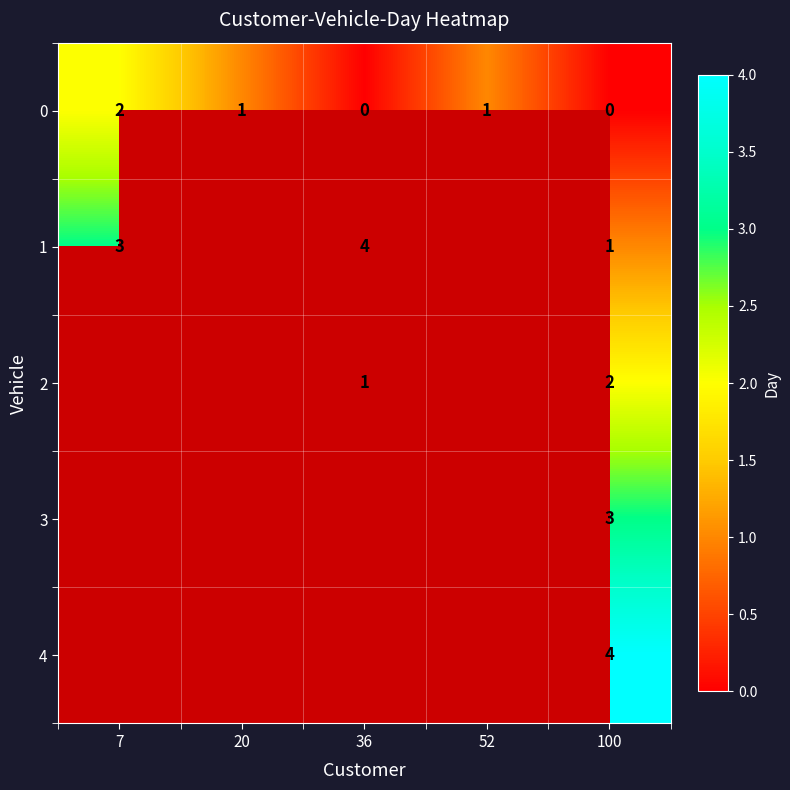

What is the spread (max minus min) of values at 100?

4